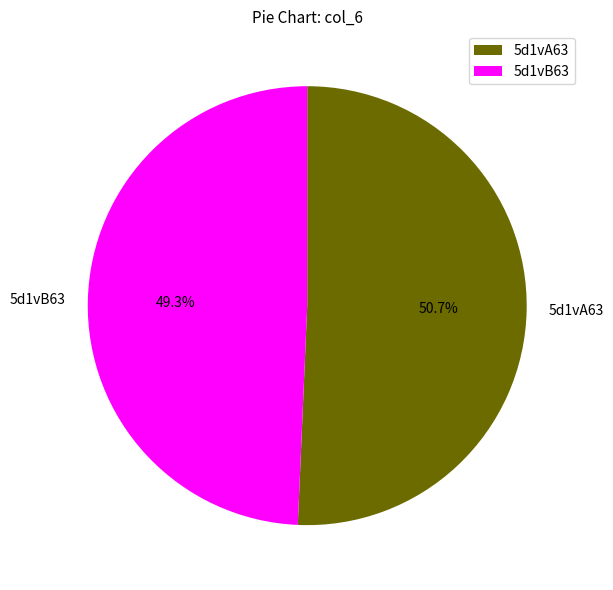

Combined, what portion of the pie is 5d1vB63 and 5d1vA63?

100.0%